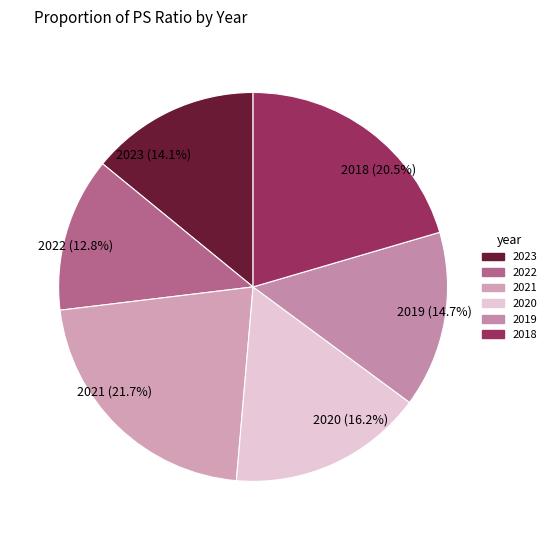

How many segments does this pie chart have?

6